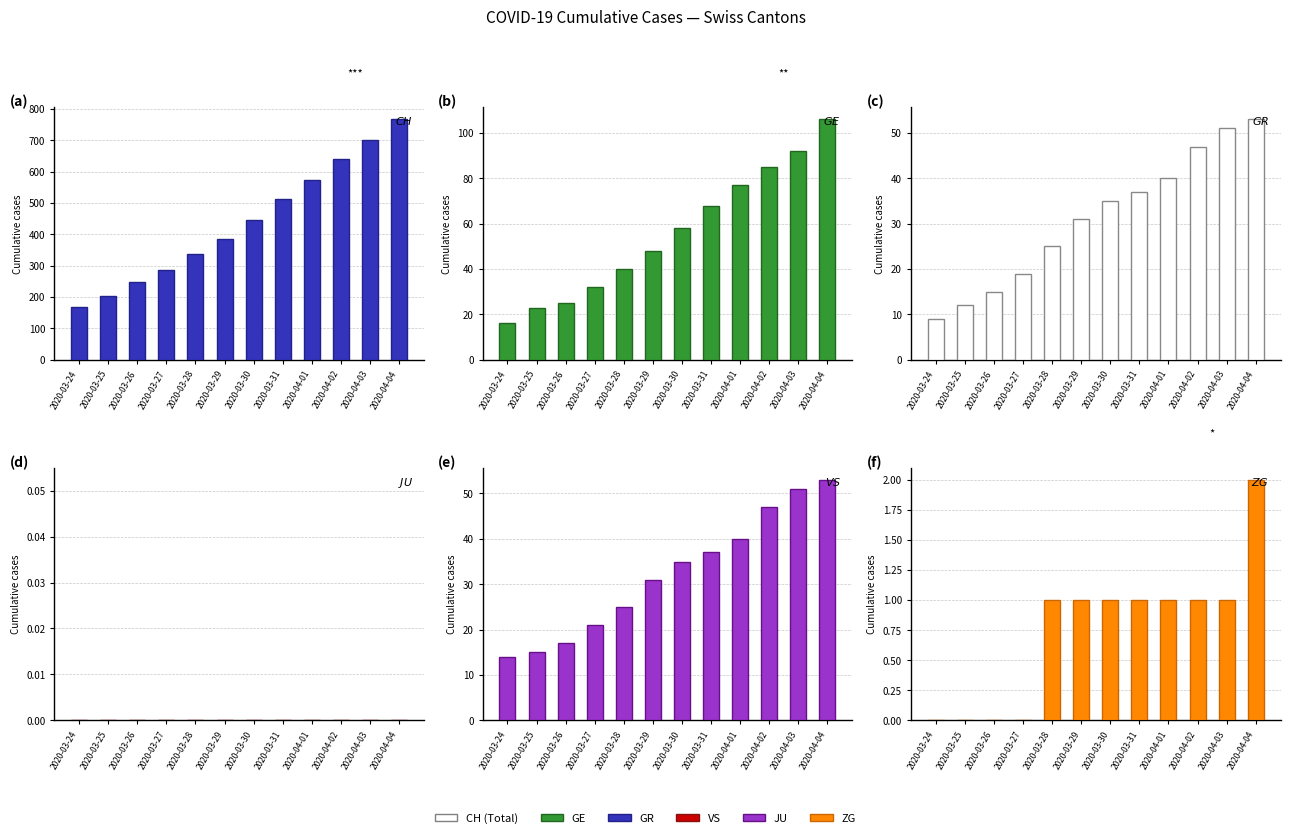

What is the label of the 6th bar from the left?

2020-03-29